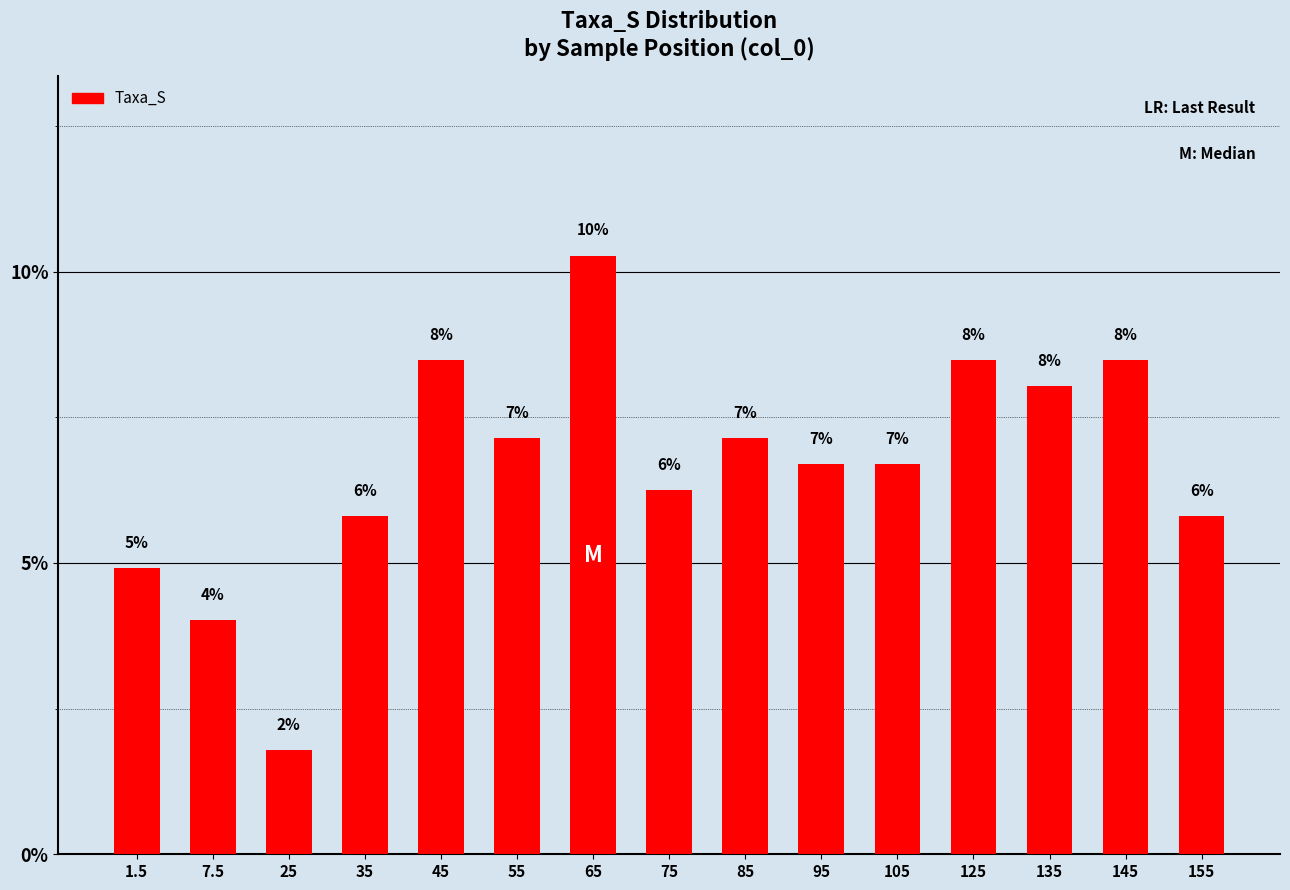

At which category does the chart reach its minimum across all series?

25